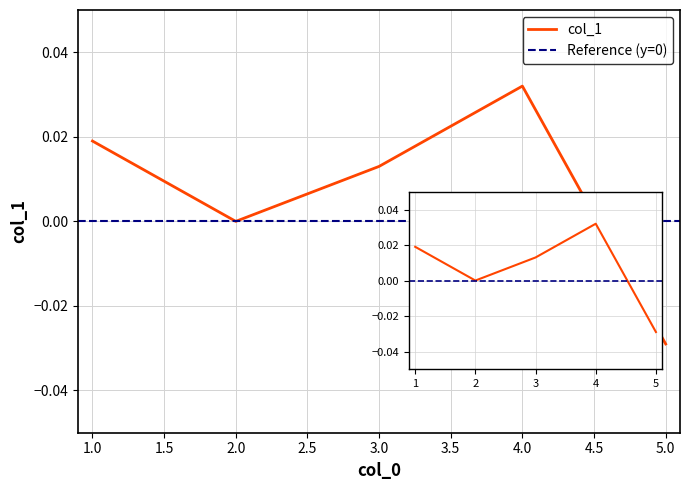

Is it true that the value at 3 is 0.0?

True